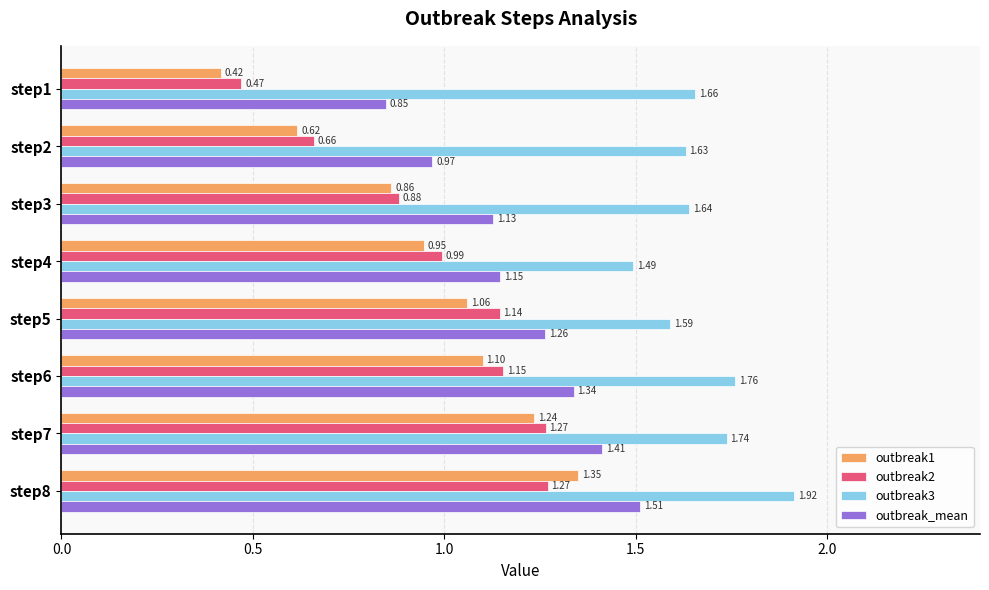

At how many categories does at least one series exceed 0?

8